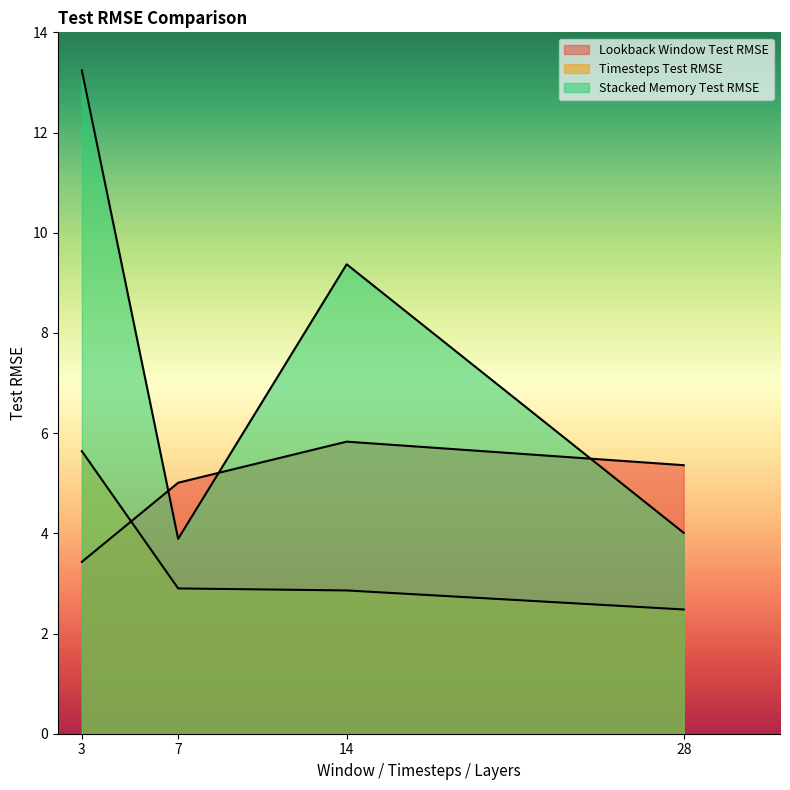

Reading left to right, extract all data points from this chart.

Lookback Window Test RMSE: 3.4	5.0	5.8	5.4
Timesteps Test RMSE: 5.6	2.9	2.9	2.5
Stacked Memory Test RMSE: 13.2	3.9	9.4	4.0